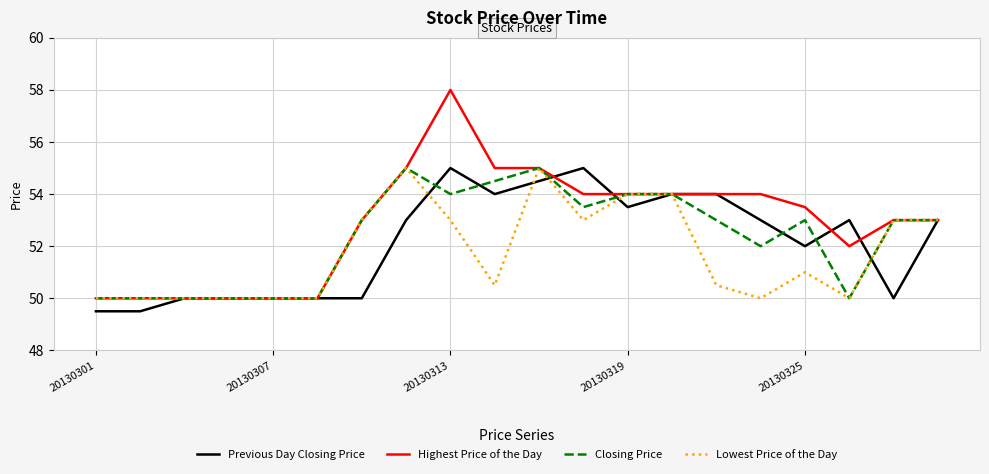

How many lines are shown in the chart?

4